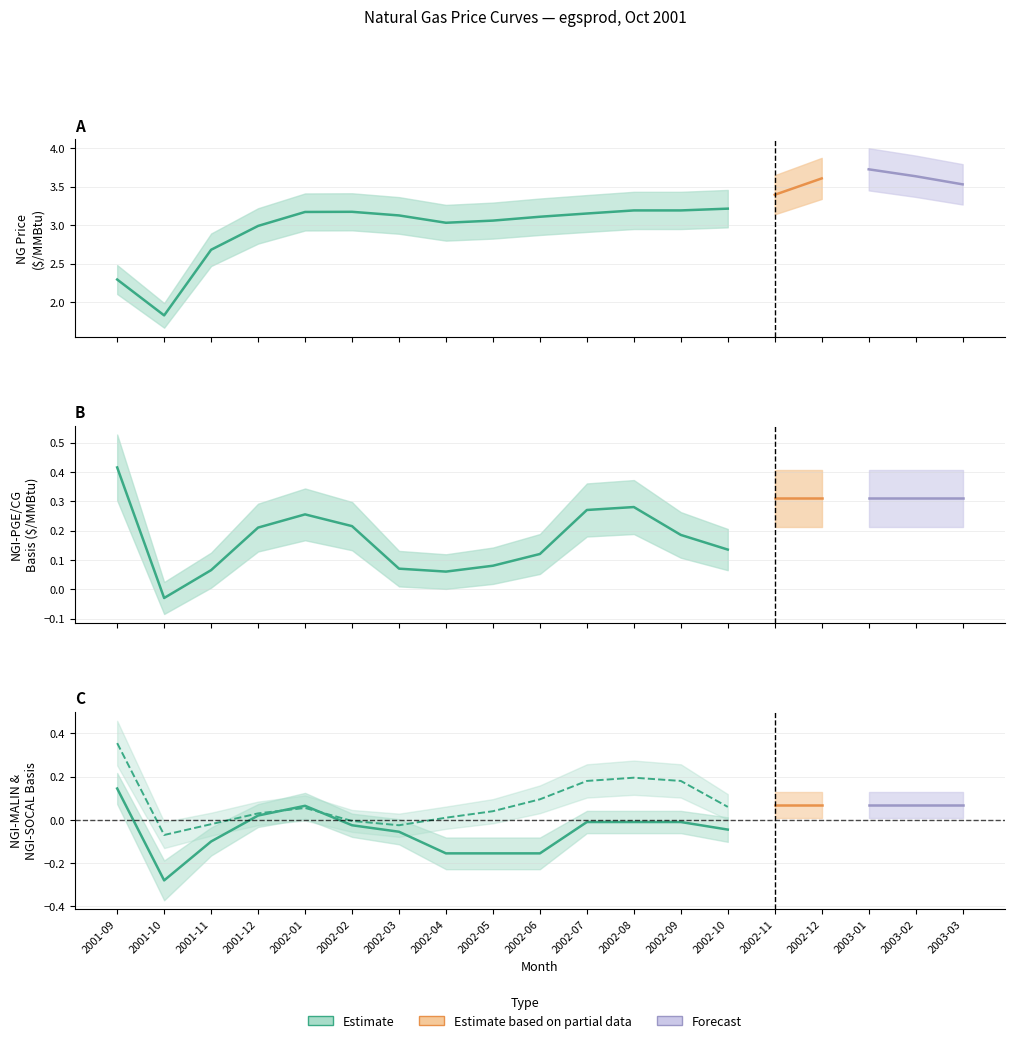

How many interior local valleys does the NG series have?

2